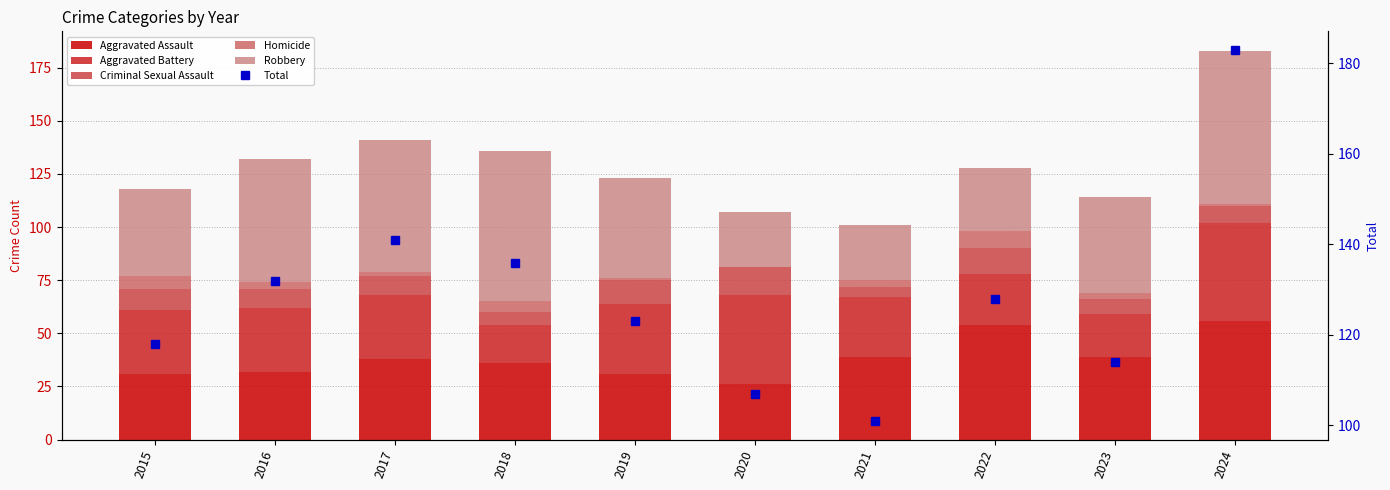

Which series has the largest total across all categories?

Total